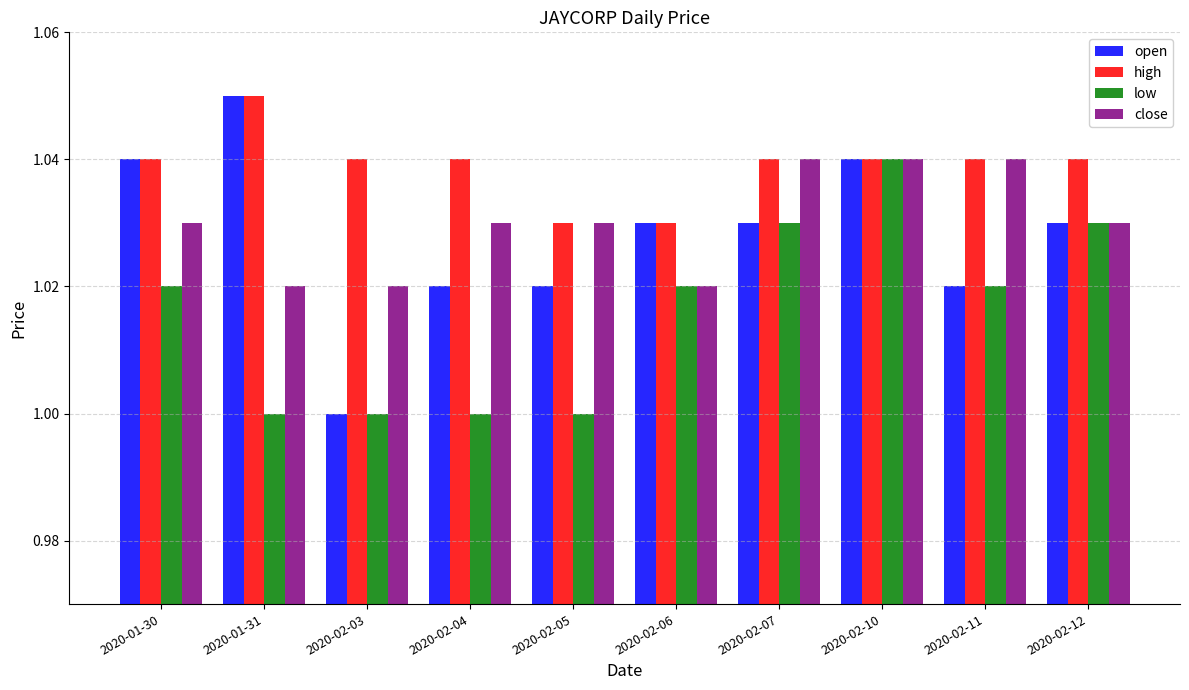

Rank the series at 2020-02-04 from highest to lowest value.

high, close, open, low